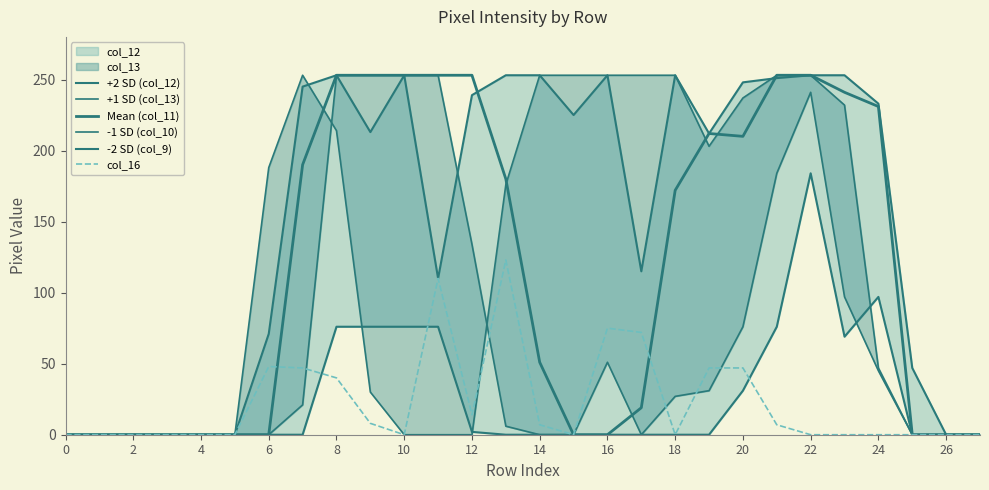

At which category is the sum across all series the highest?

22